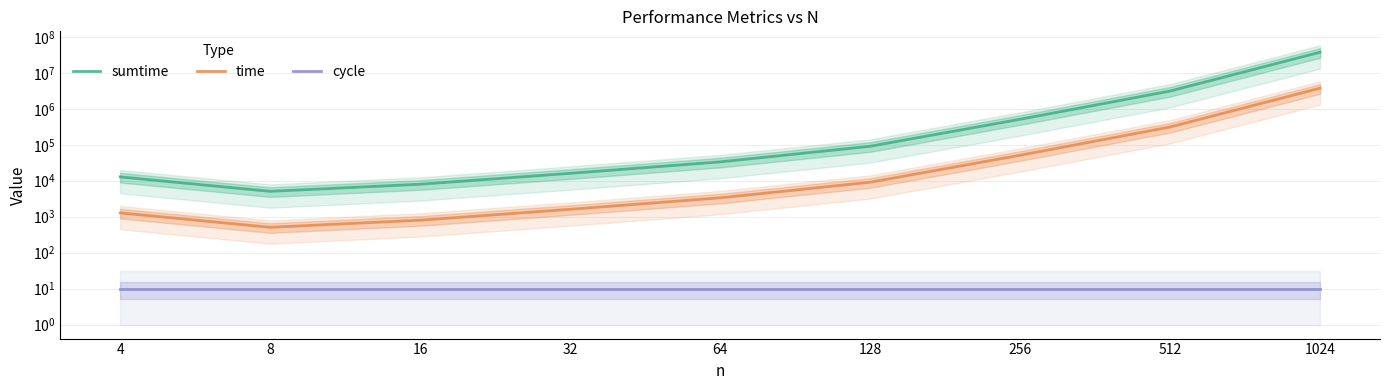

What are all the series names shown in the legend?

sumtime, time, cycle